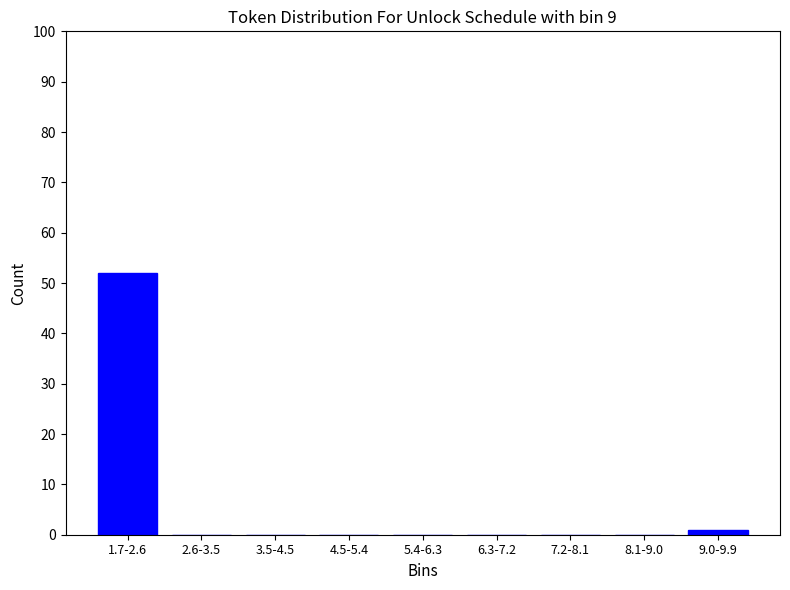

Reading left to right, list all the values displayed in this chart.

1.7-2.6=52	2.6-3.5=0	3.5-4.5=0	4.5-5.4=0	5.4-6.3=0	6.3-7.2=0	7.2-8.1=0	8.1-9.0=0	9.0-9.9=1